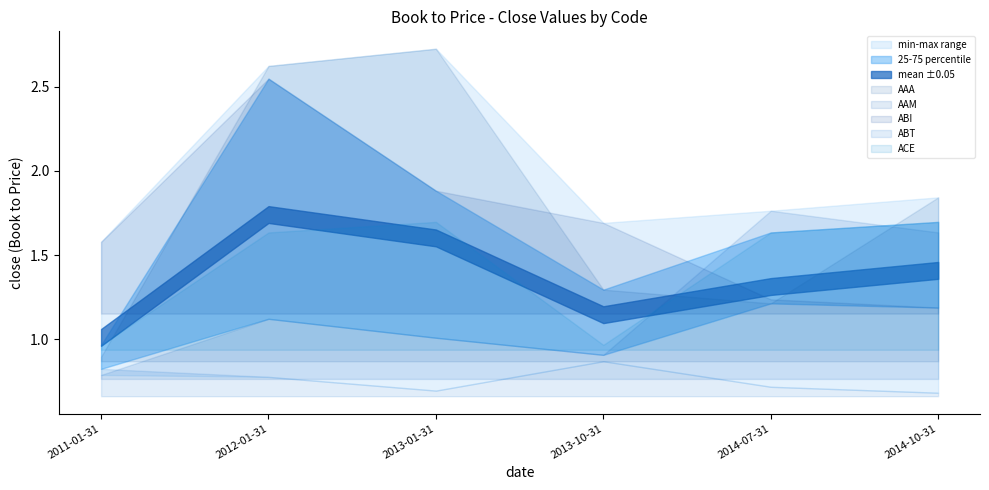

What are all the series names shown in the legend?

AAA, AAM, ABI, ABT, ACE